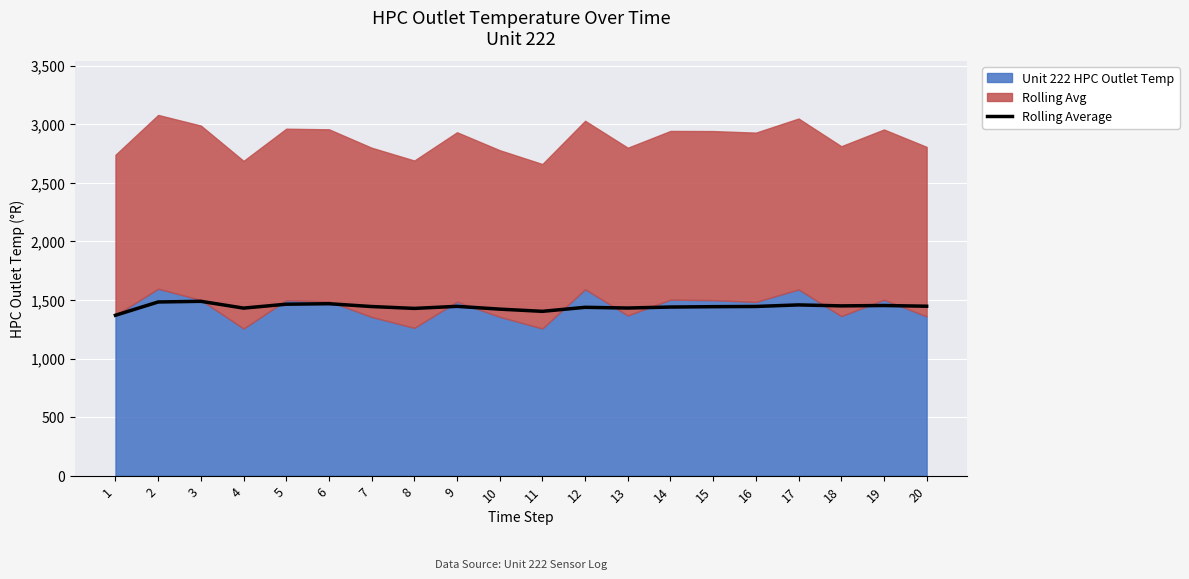

What is the value of the 12th point from the left?

1436.8